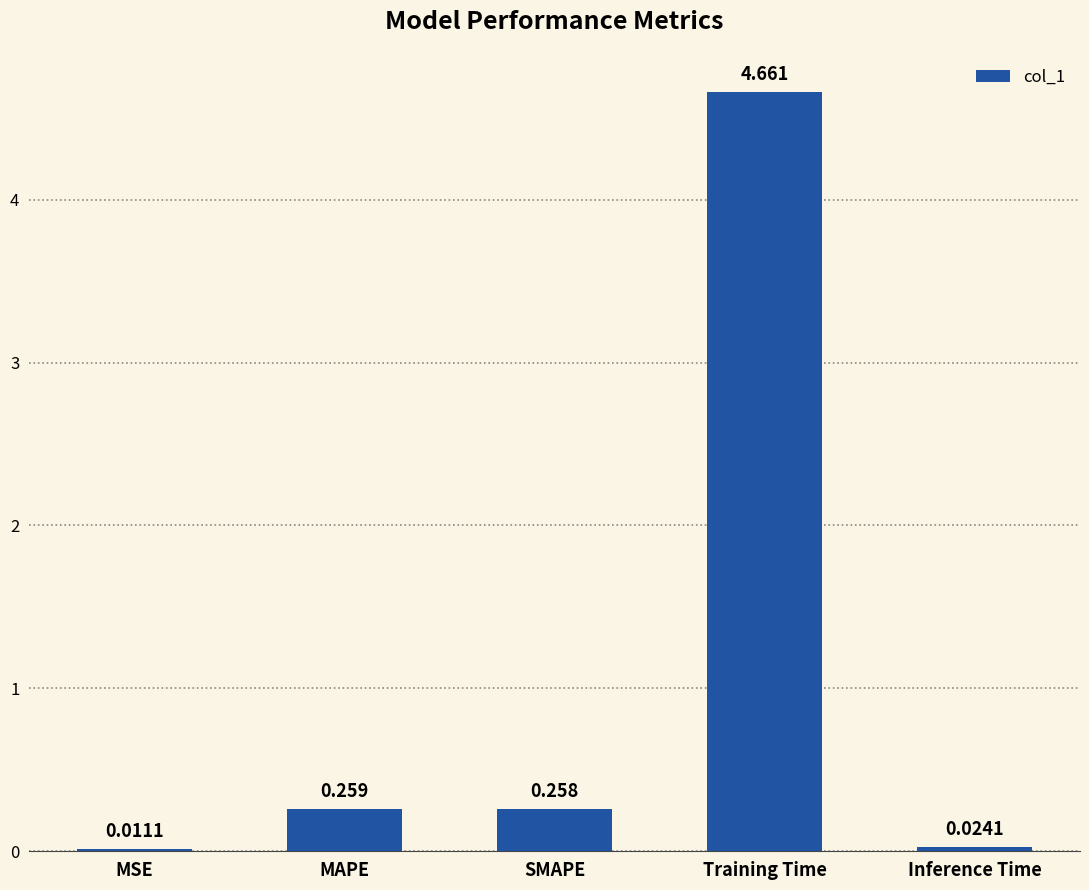

Which has a higher value, Training Time or SMAPE?

Training Time